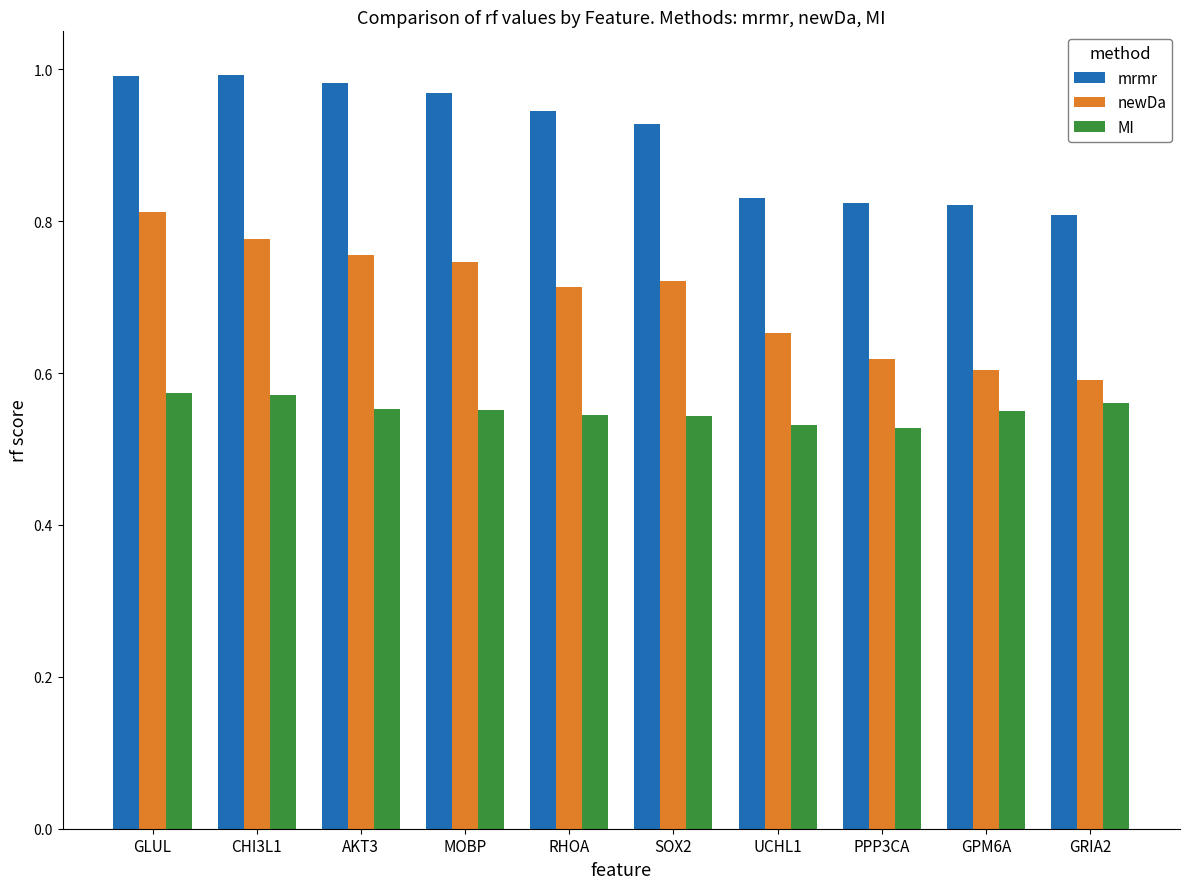

Does the chart contain stacked bars?

No